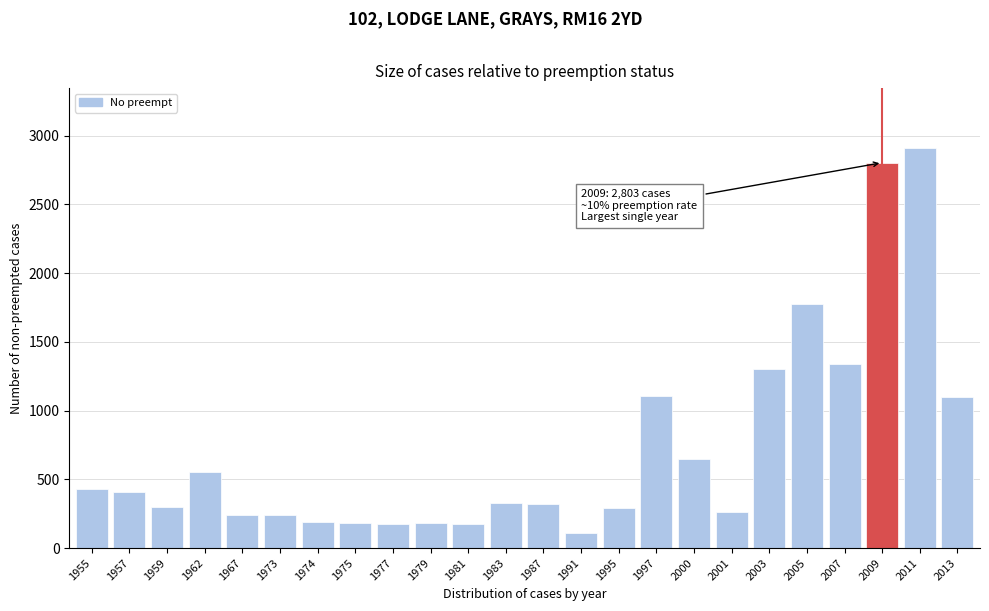

The value at 1981 is 176. True or false?

True